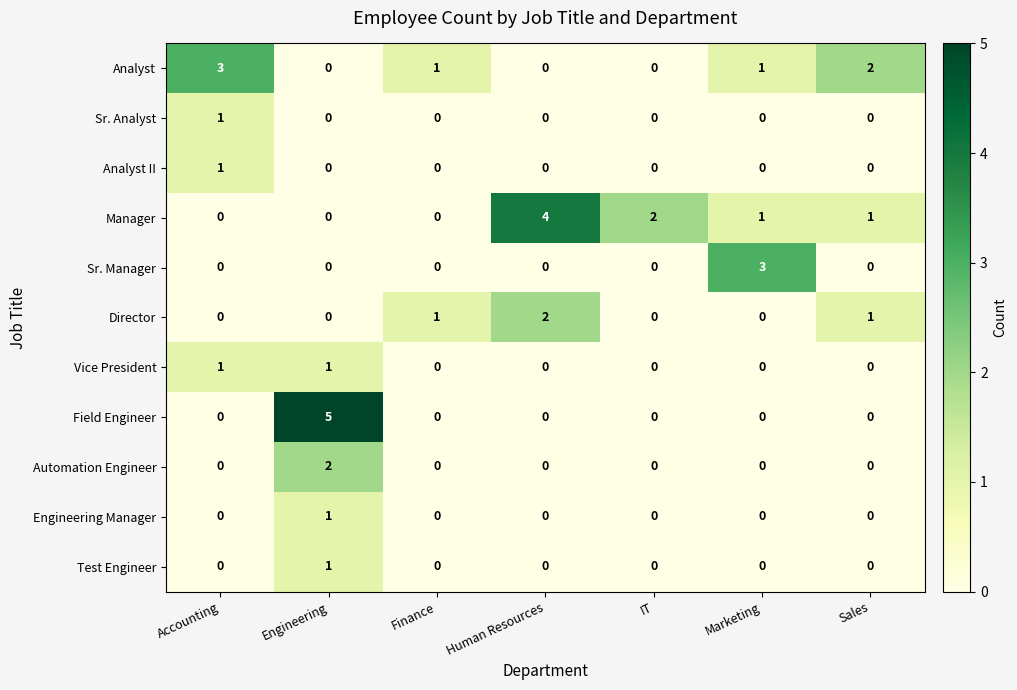

Which series has the largest total across all categories?

Manager